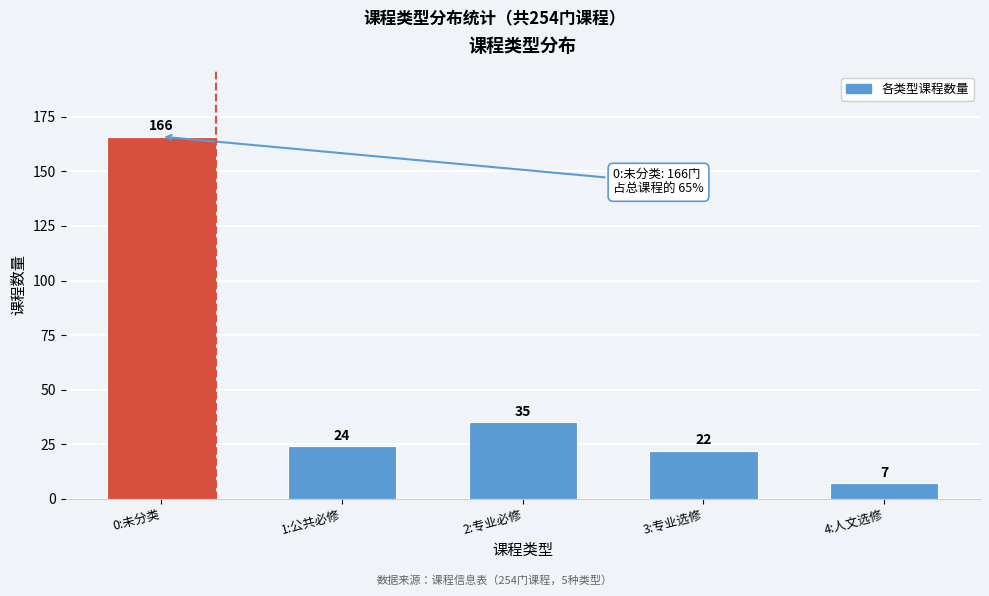

Reading left to right, list all the values displayed in this chart.

0:未分类=166	1:公共必修=24	2:专业必修=35	3:专业选修=22	4:人文选修=7